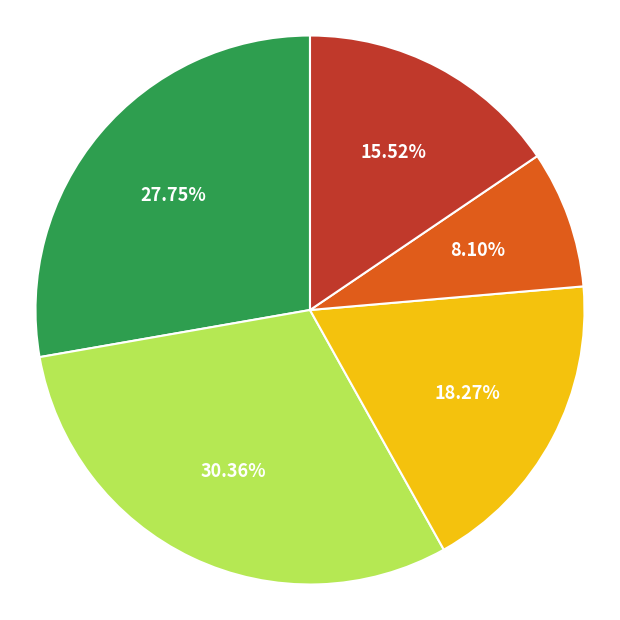

Is there a majority slice in this chart?

No